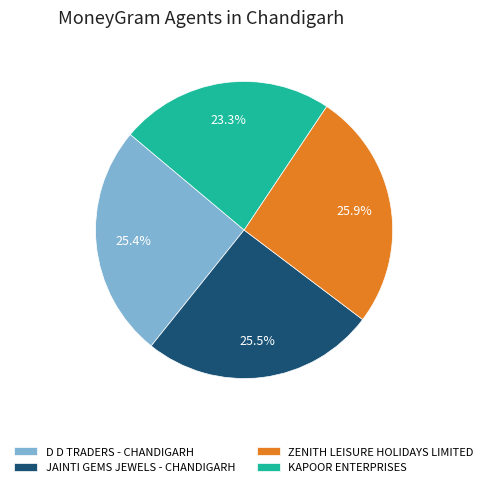

Is D D TRADERS - CHANDIGARH the majority of the pie?

No